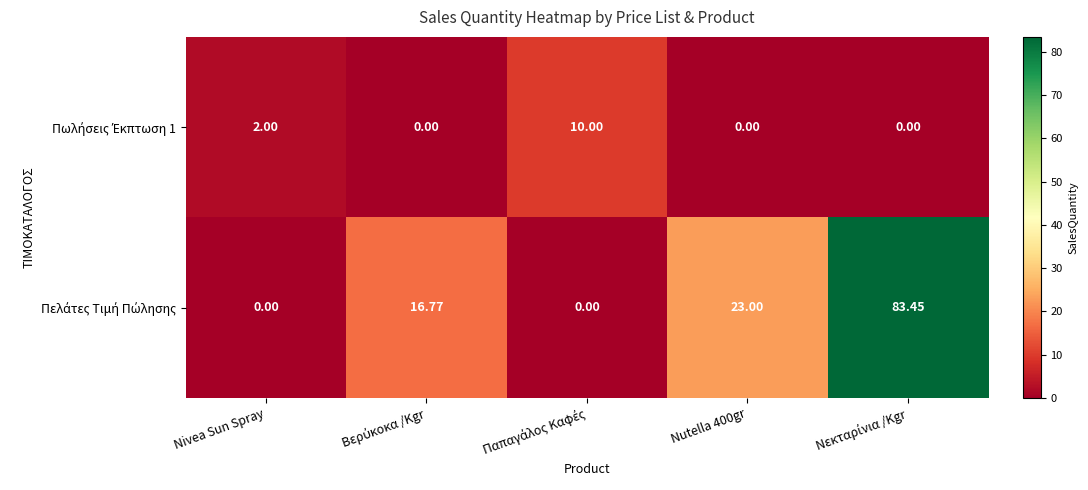

What is the spread (max minus min) of values at Βερύκοκα /Kgr?

16.8